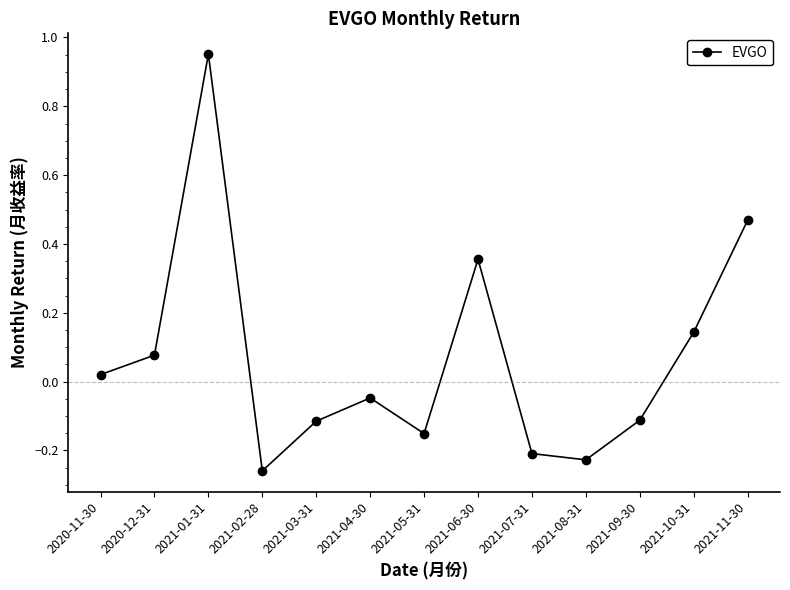

What position from the left is 2021-08-31?

10